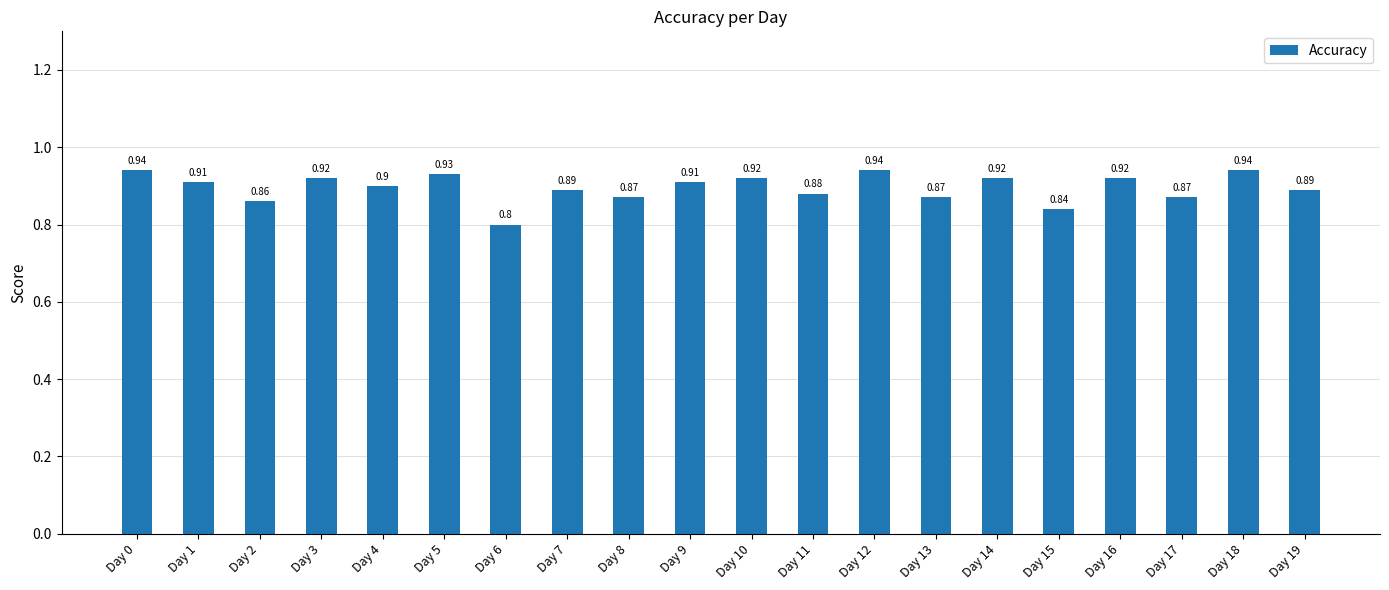

What is the minimum value shown in the chart?

0.8